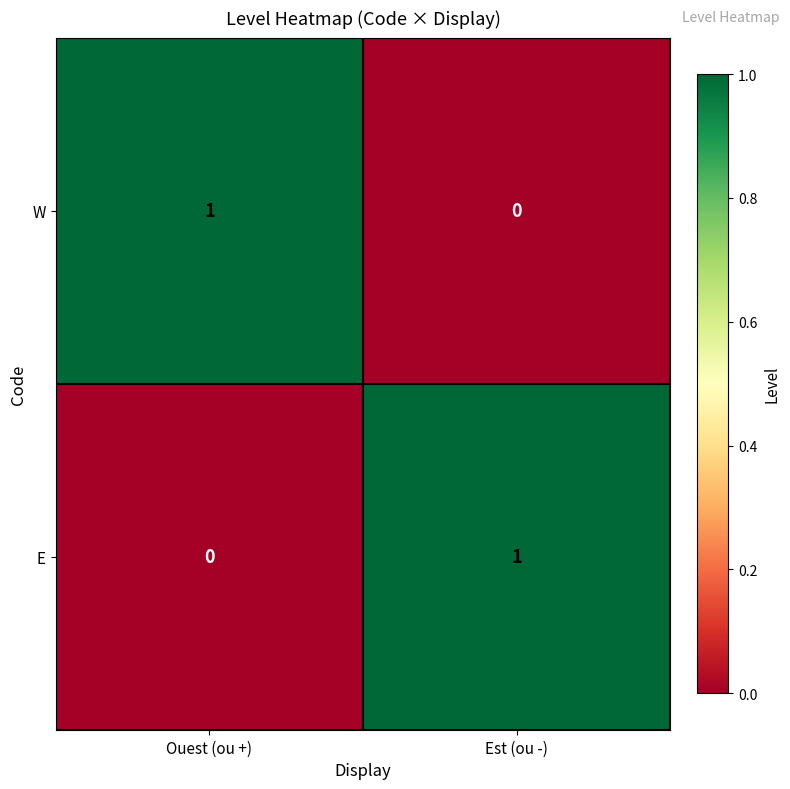

What is the total value across all series at Ouest (ou +)?

1